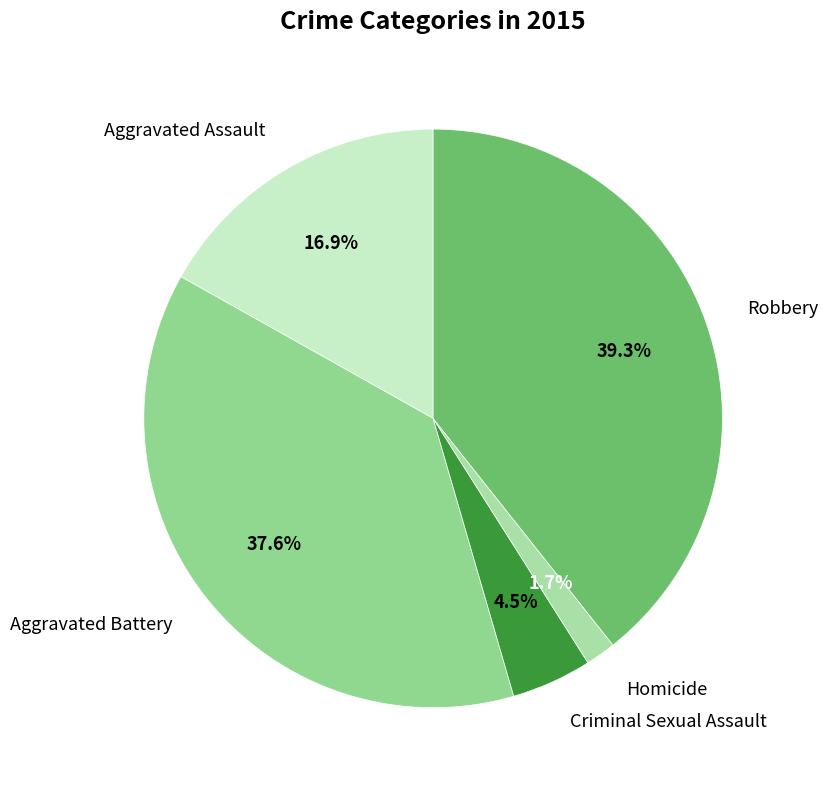

True or false: Robbery accounts for 39% of the total.

True